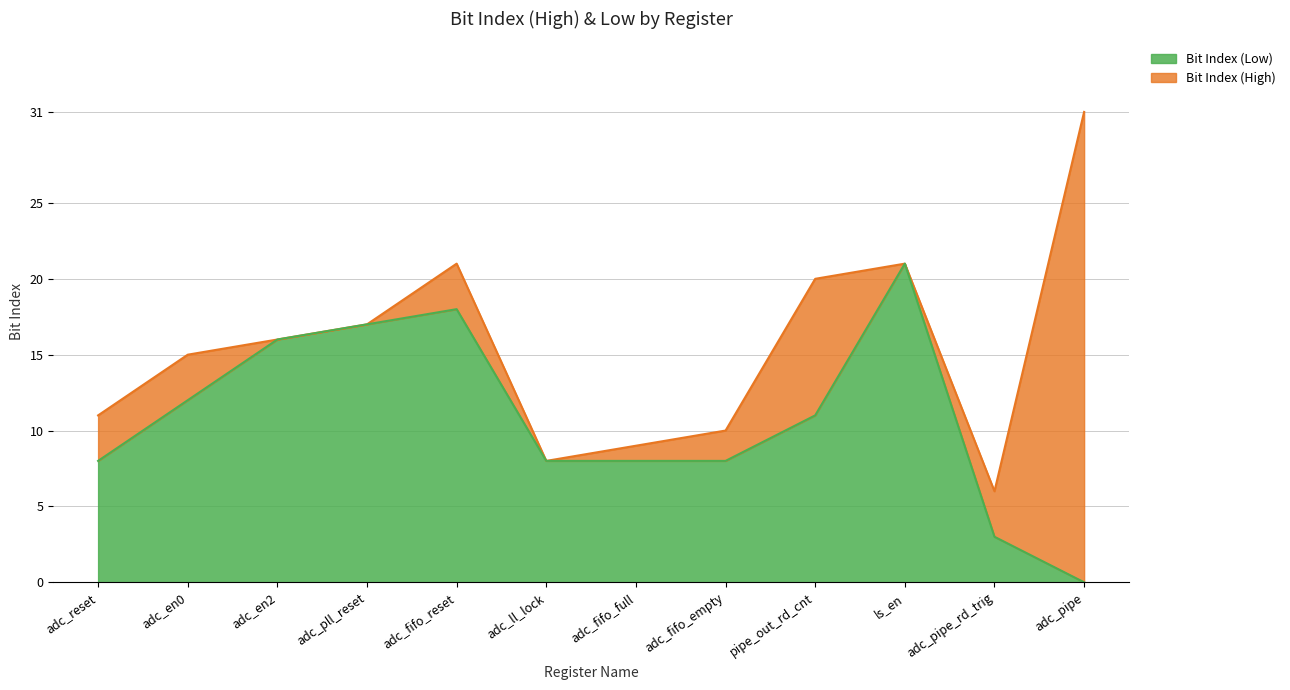

What is the greatest value displayed?

31